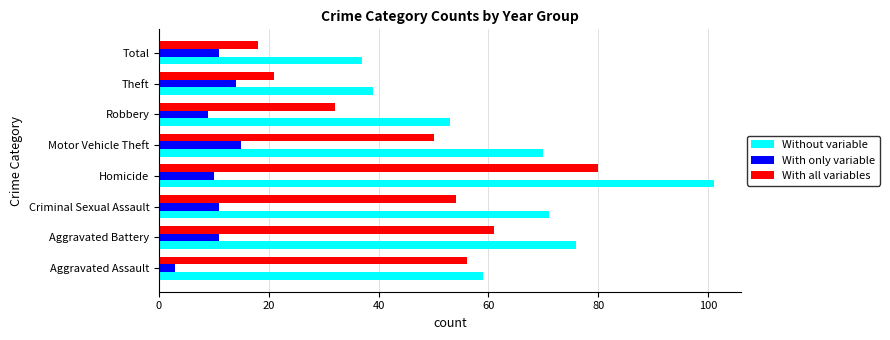

Is the value of With all variables at Homicide greater than the value of Without variable at Motor Vehicle Theft?

Yes